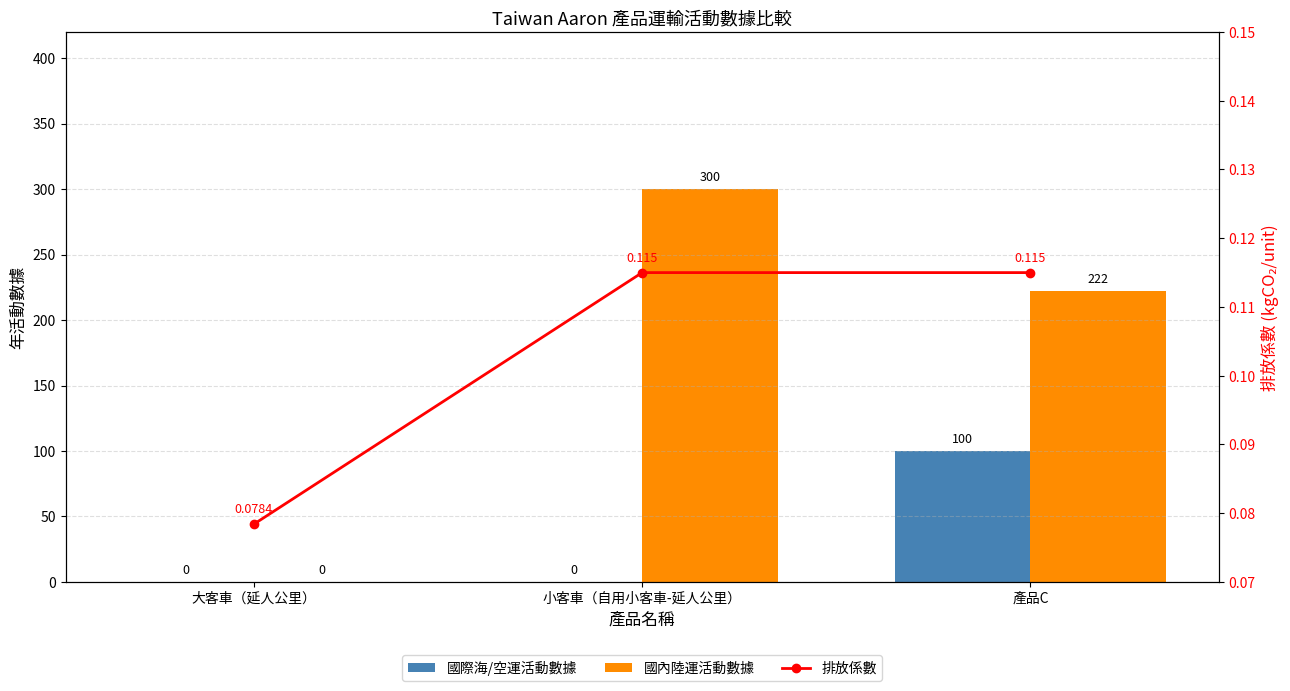

List the series in order of their overall mean, highest first.

國內陸運活動數據, 國際海/空運活動數據, 排放係數